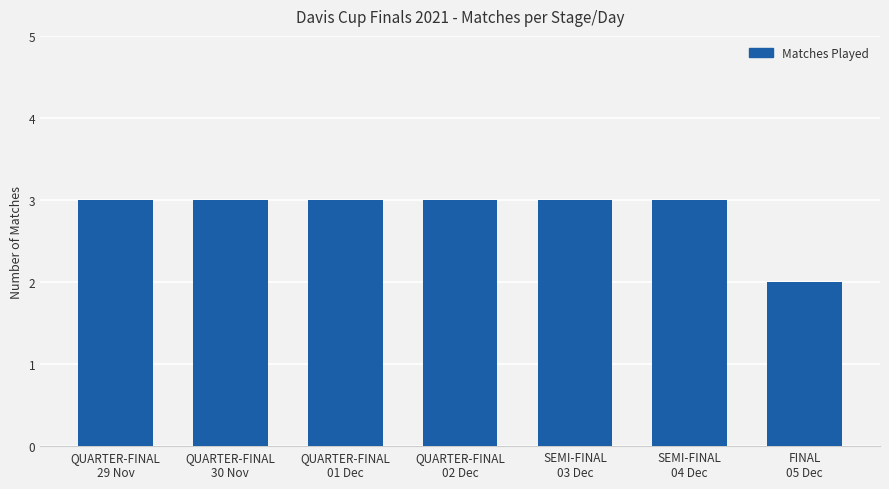

Approximately how many times larger is the value at QUARTER-FINAL
30 Nov compared to SEMI-FINAL
04 Dec?

1.0